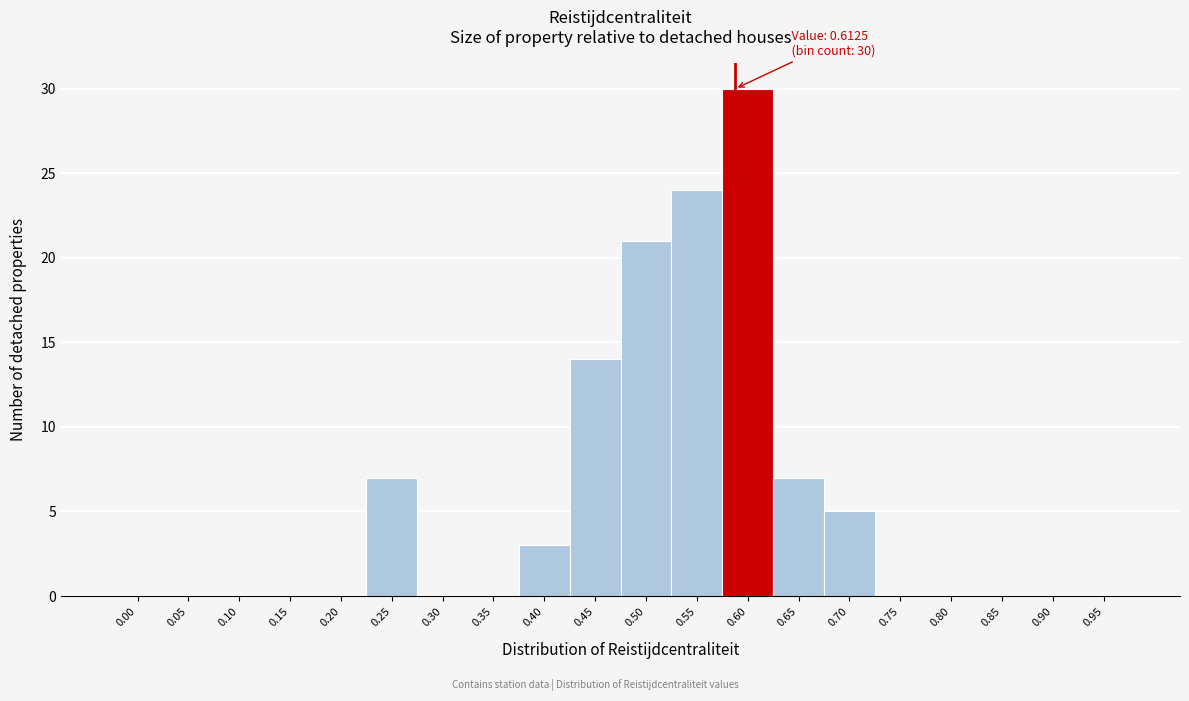

Reading left to right, transcribe all the data shown in this chart.

0.00=0	0.05=0	0.10=0	0.15=0	0.20=0	0.25=7	0.30=0	0.35=0	0.40=3	0.45=14	0.50=21	0.55=24	0.60=30	0.65=7	0.70=5	0.75=0	0.80=0	0.85=0	0.90=0	0.95=0